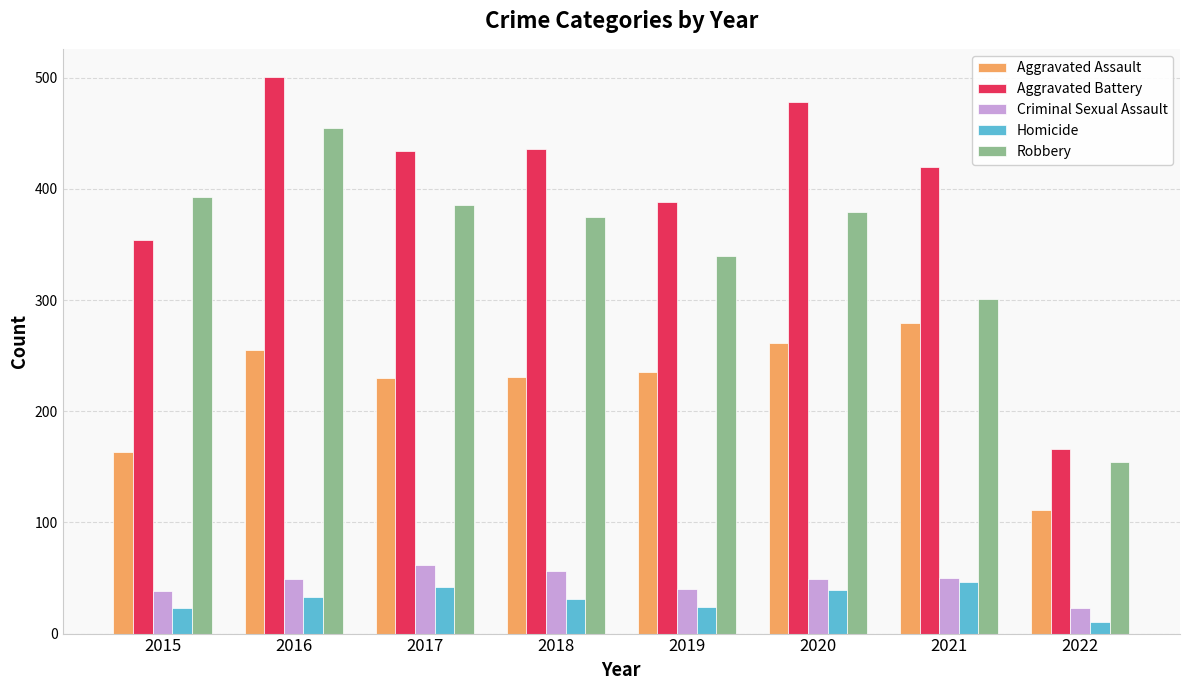

What is the average value of the Criminal Sexual Assault series?

46